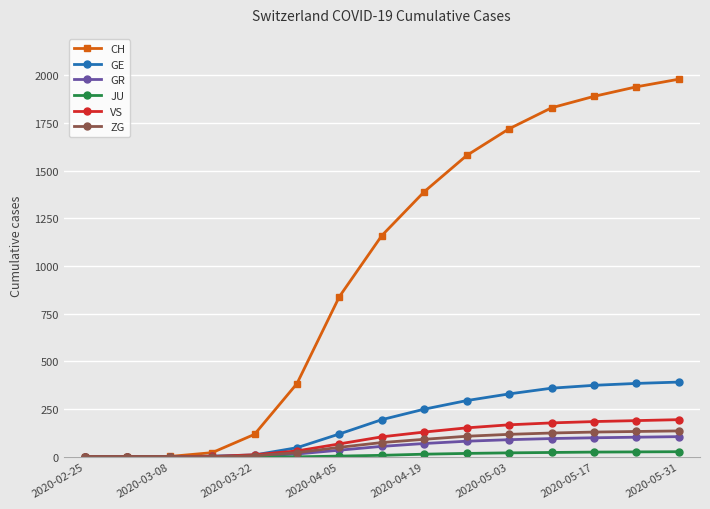

Which series has the largest range (max minus min)?

CH